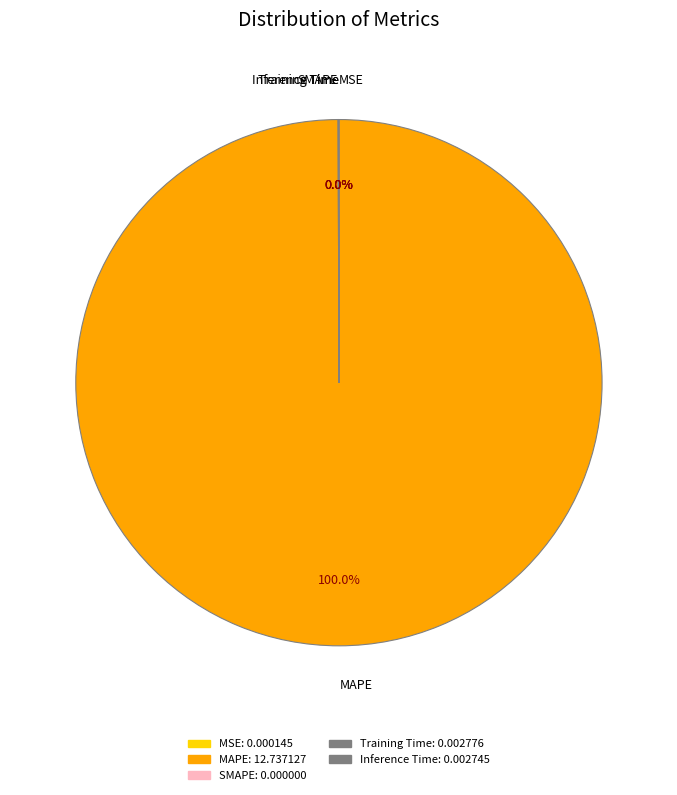

What is the majority slice?

MAPE